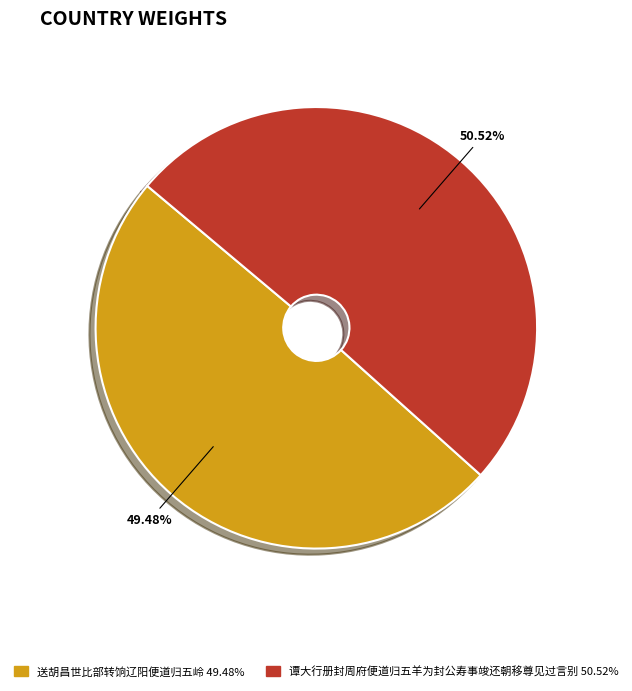

Between 送胡昌世比部转饷辽阳便道归五岭 and 谭大行册封周府便道归五羊为封公寿事竣还朝移尊见过言别, which is larger?

谭大行册封周府便道归五羊为封公寿事竣还朝移尊见过言别